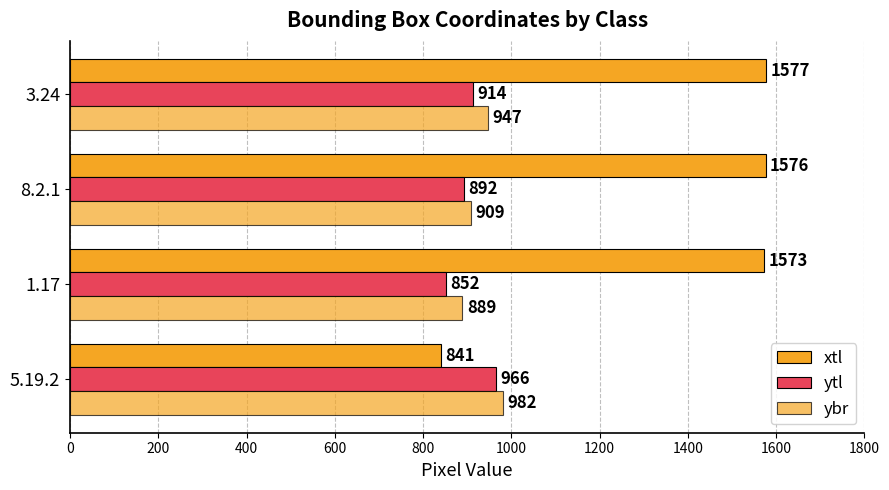

How many values in the ybr series are below 947?

2